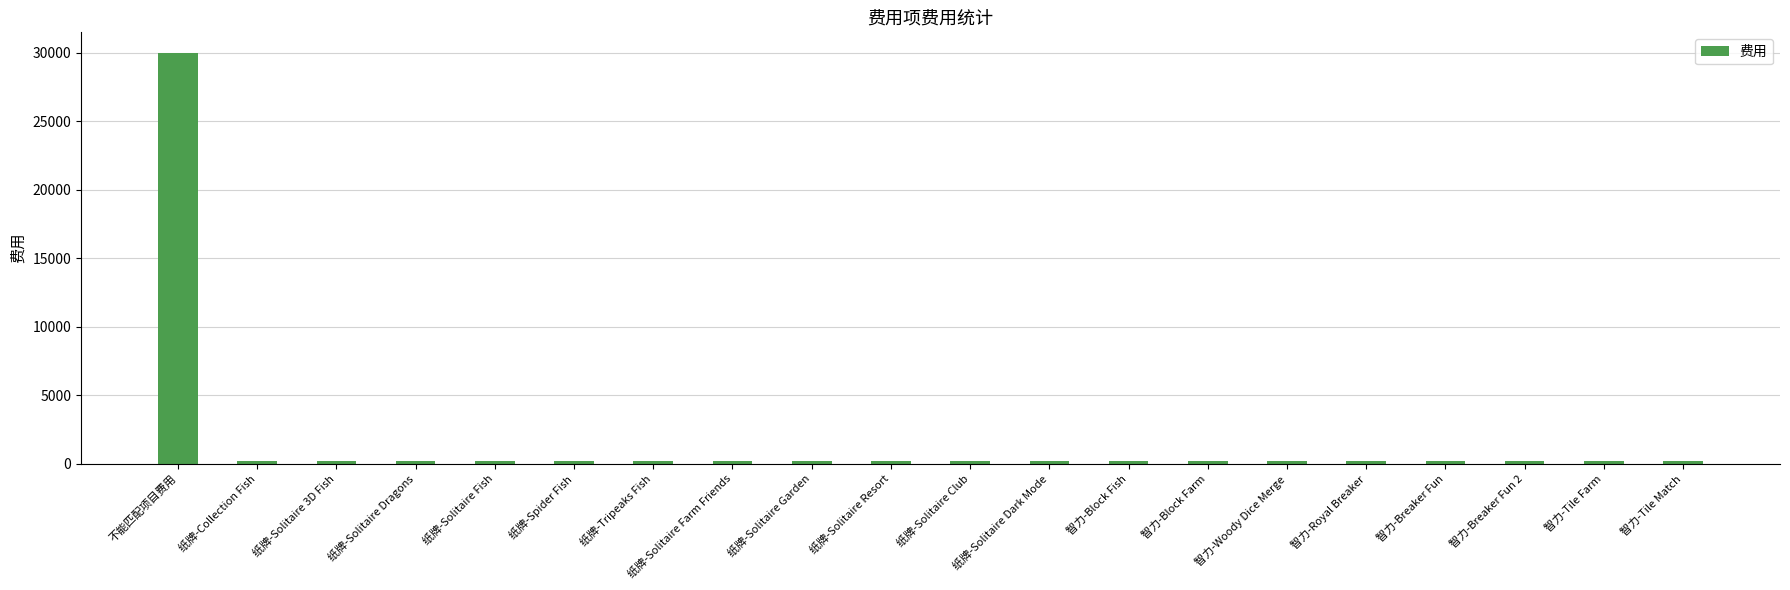

Are the bars grouped side by side (vs. stacked)?

No